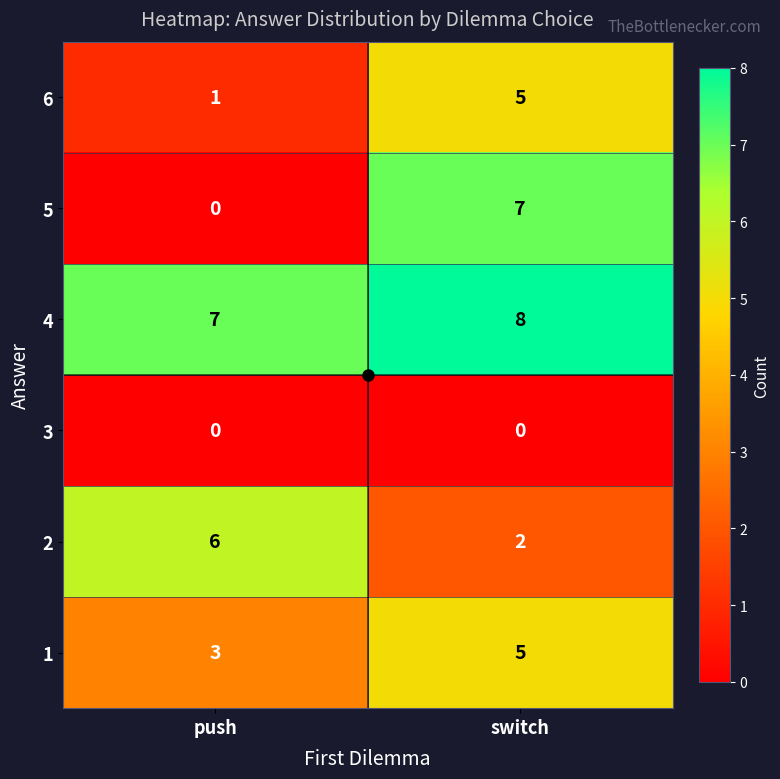

What is the lowest value of the 4 series?

7